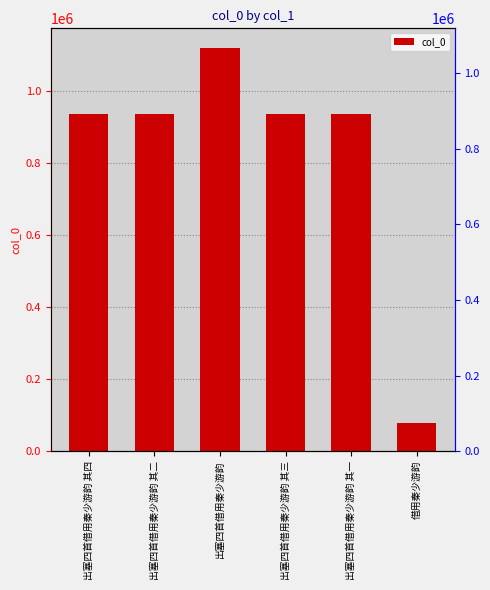

What is the label of the 5th bar from the right?

出塞四首借用秦少游韵 其二